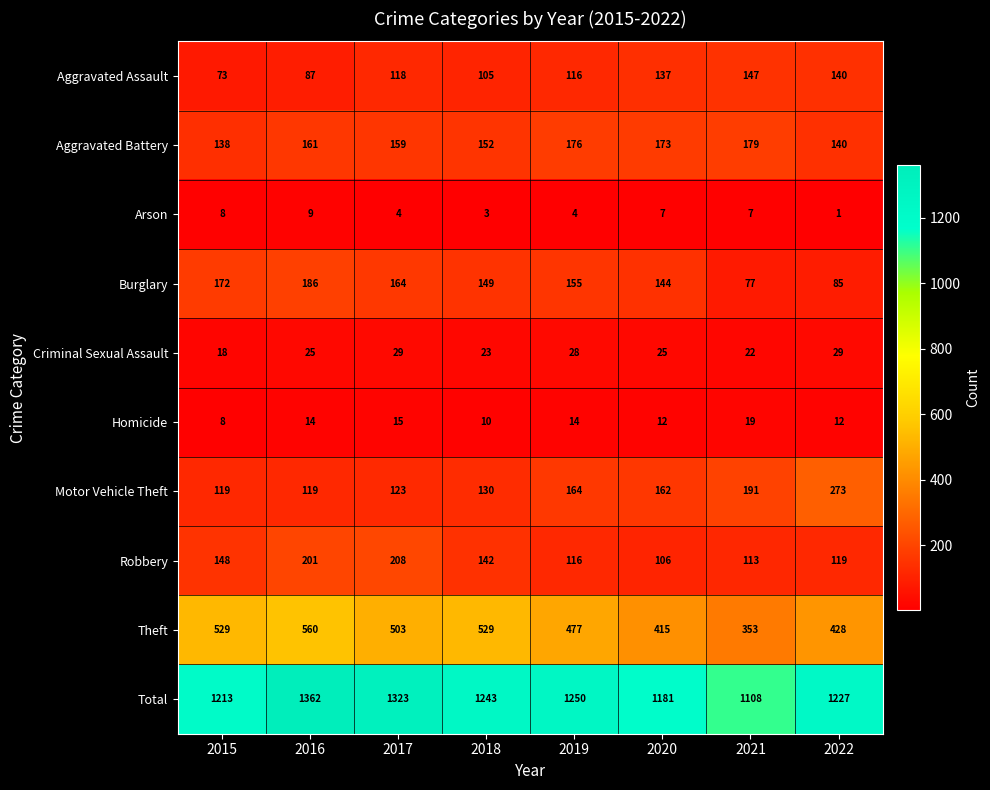

Which series has the widest spread of values?

Total